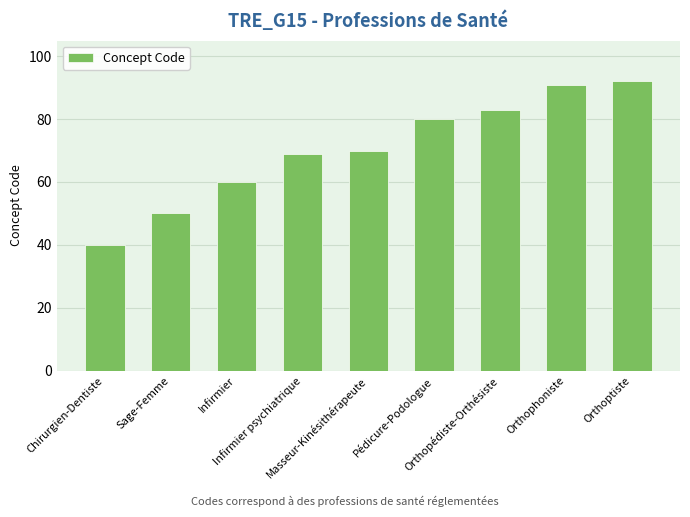

What is the difference between the maximum and minimum values?

52